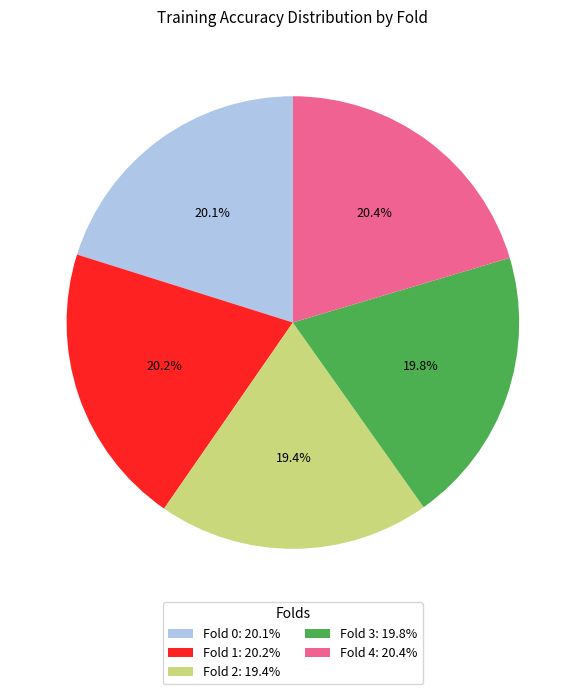

Is there any slice that represents more than half of the pie?

No